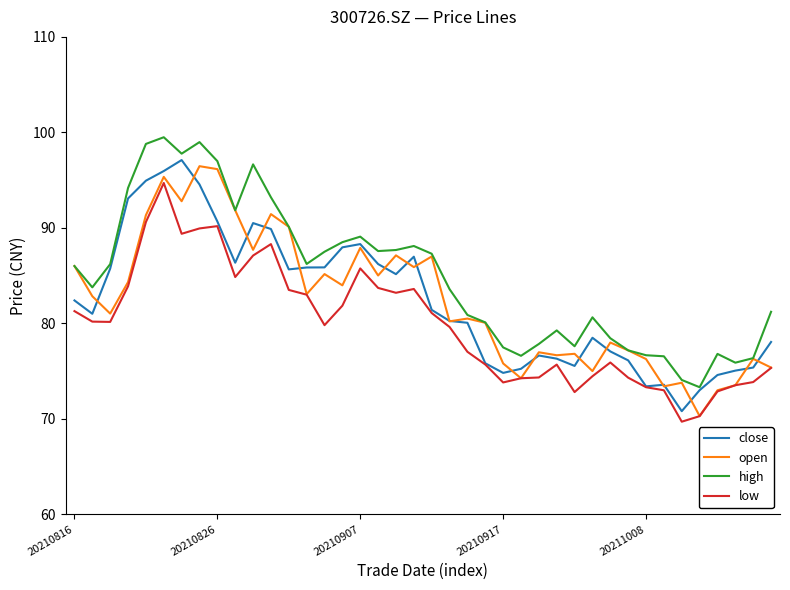

What is the minimum value for low?

69.7